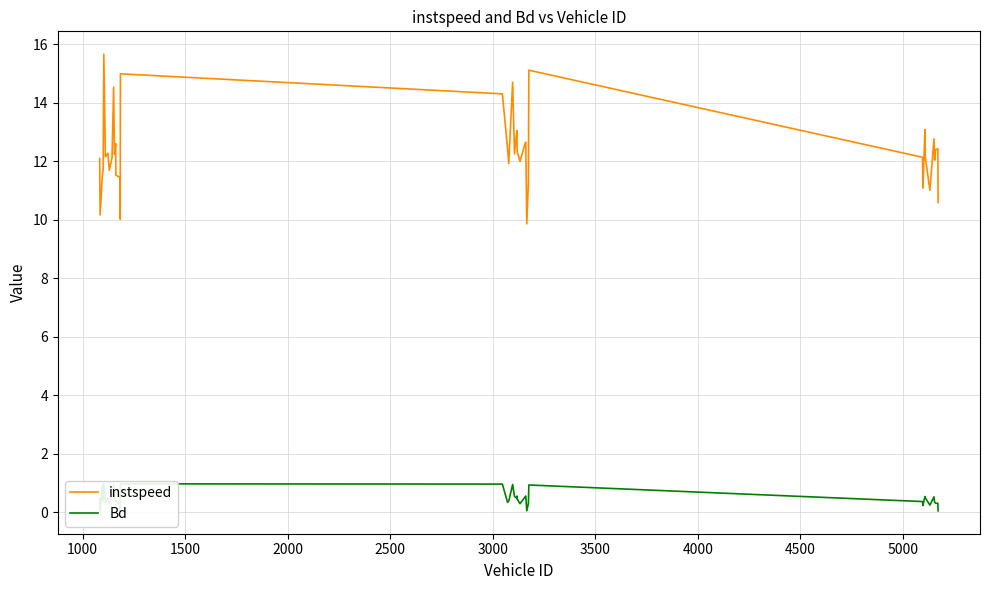

Does the chart have visible grid lines?

Yes